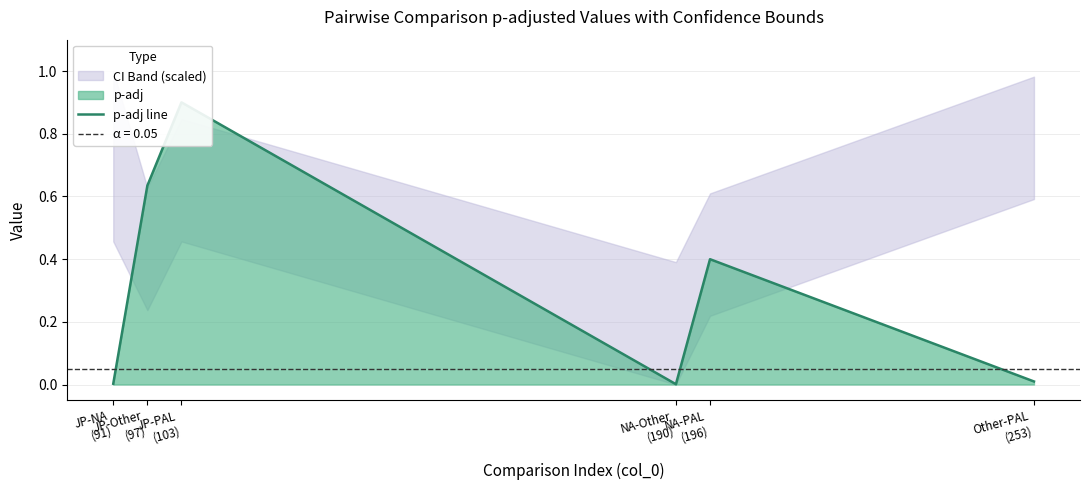

What is the maximum value shown in the chart?

0.9